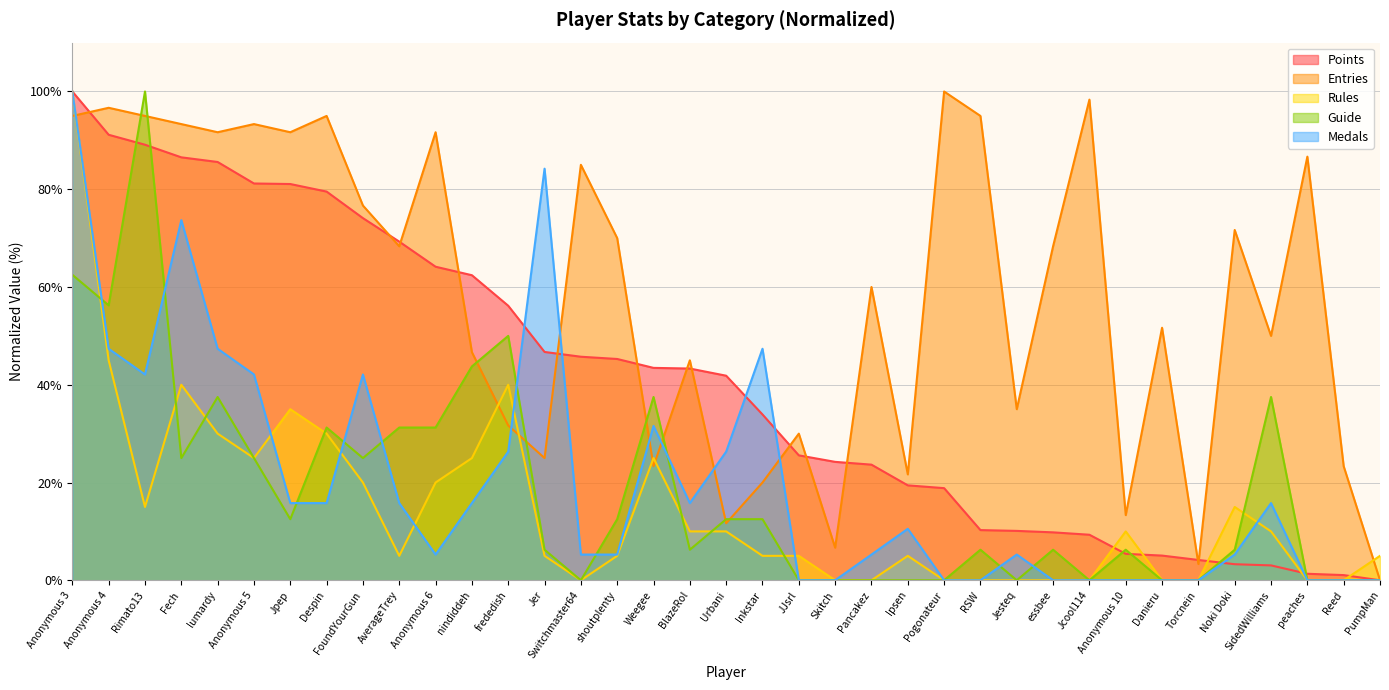

What is the total value across all series at peaches?

88.0